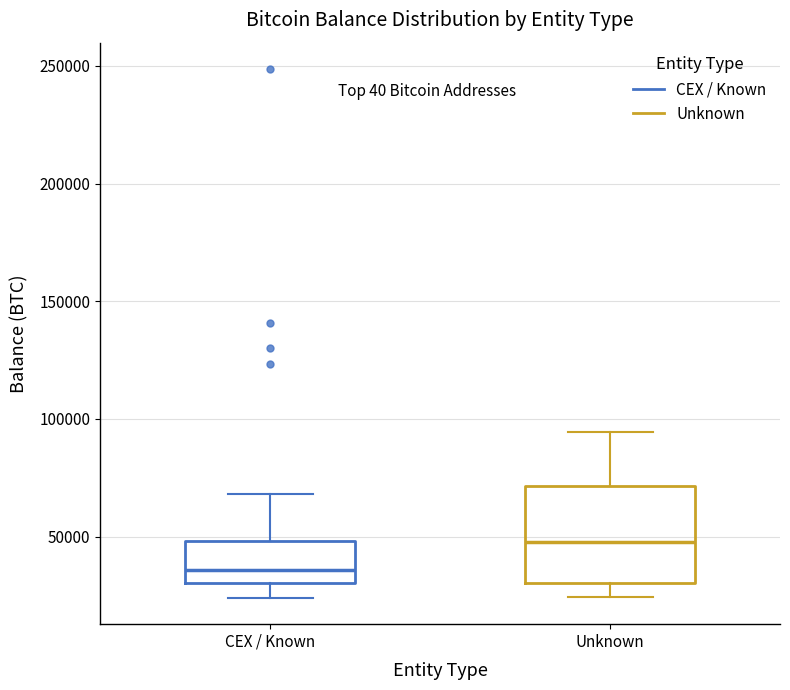

Where does the upper whisker of the box for CEX / Known end on the y-axis? The values are not printed on the chart, so give them approximately, as read against the axis.

70000